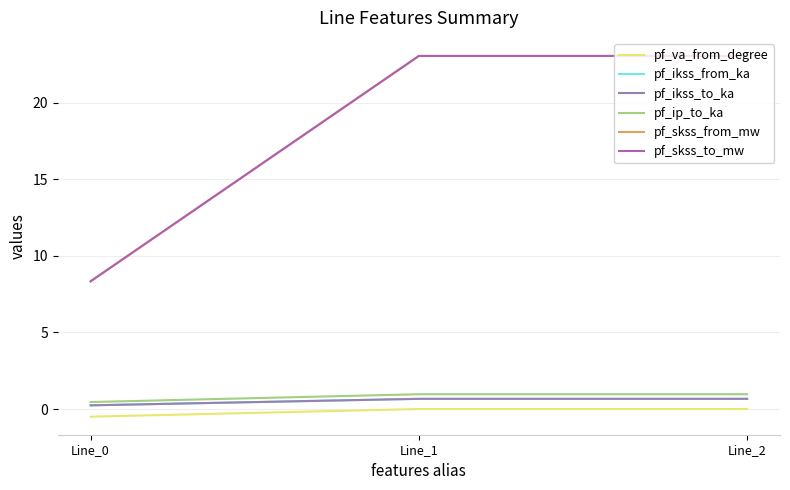

Which series has the widest spread of values?

pf_skss_from_mw